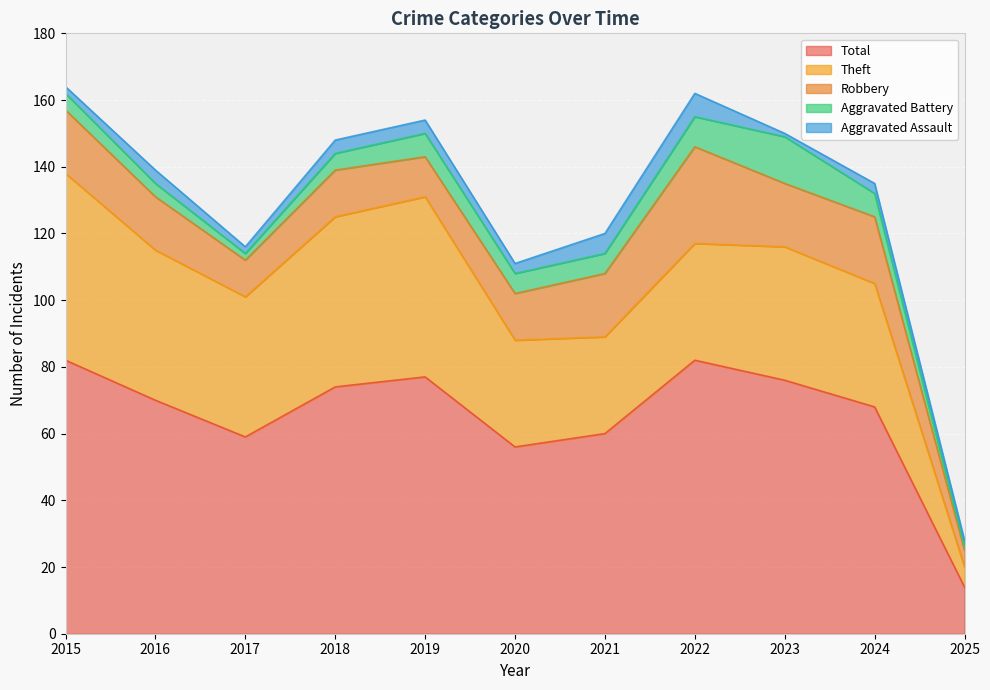

What value does the Aggravated Assault series have at 2016?

4